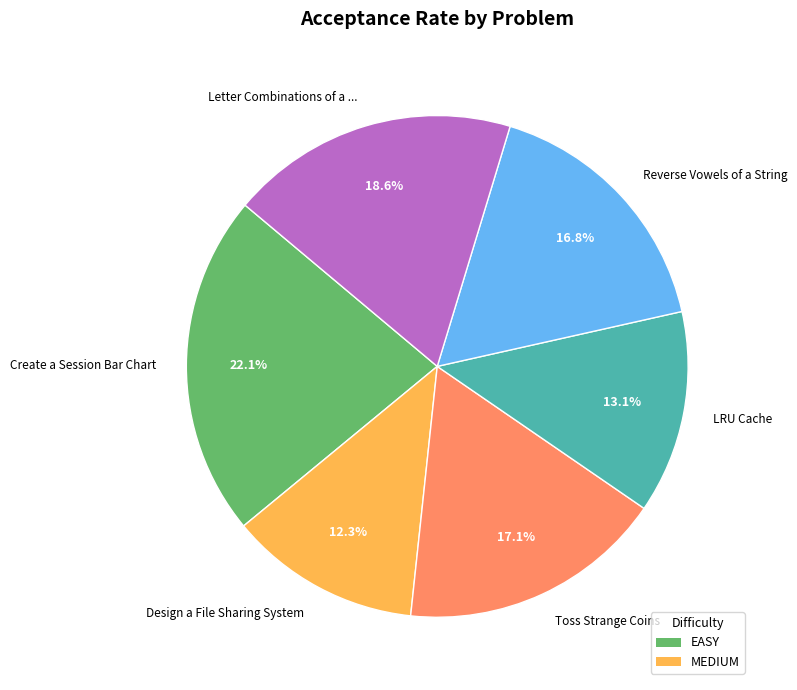

To the nearest percent, what is the difference between the Reverse Vowels of a String and Create a Session Bar Chart slice percentages?

5%